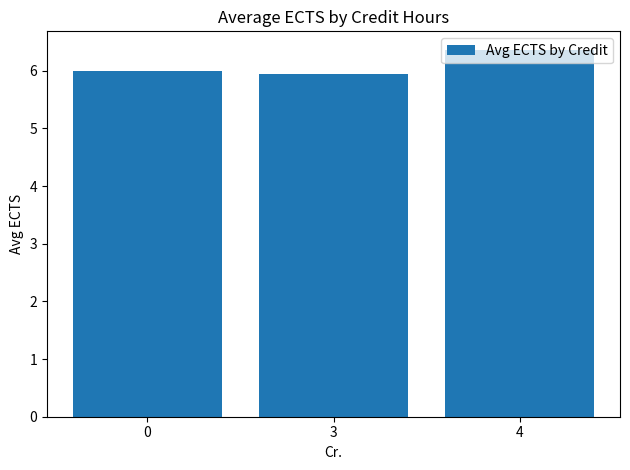

What is the sum of all values?

18.3